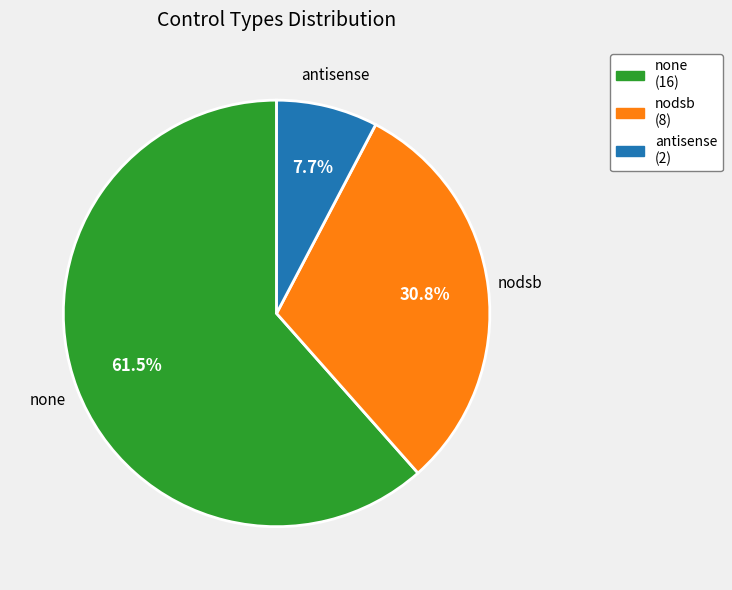

How many slices are in this pie chart?

3